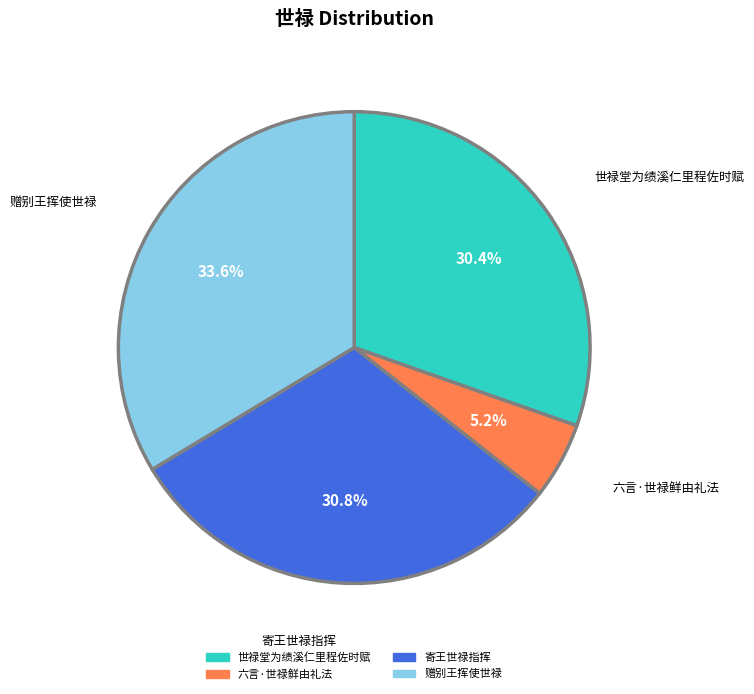

Between 六言·世禄鲜由礼法 and 寄王世禄指挥, which is larger?

寄王世禄指挥